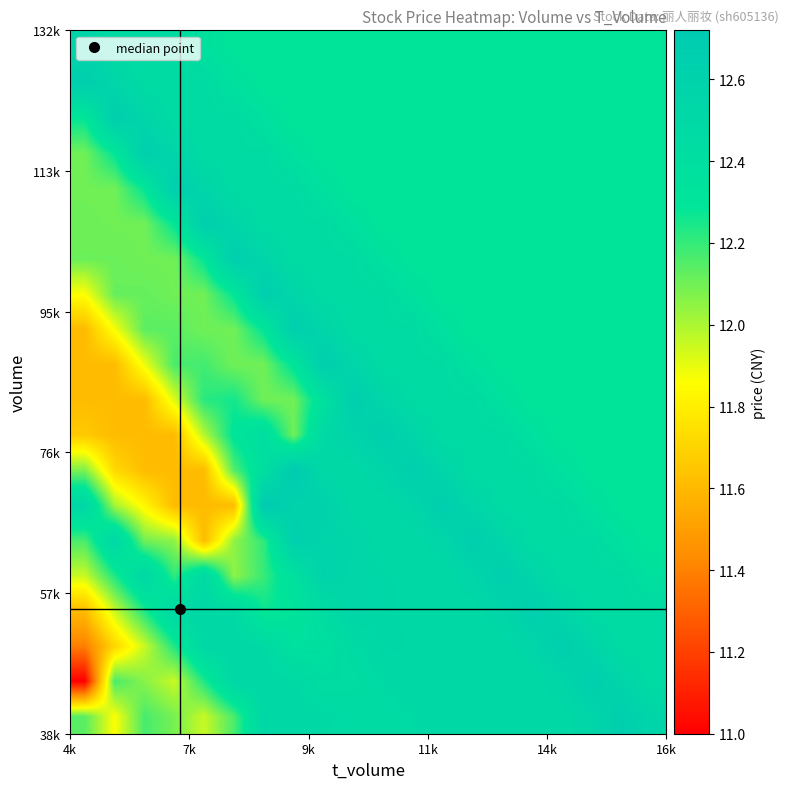

How many data points does each series have?

20